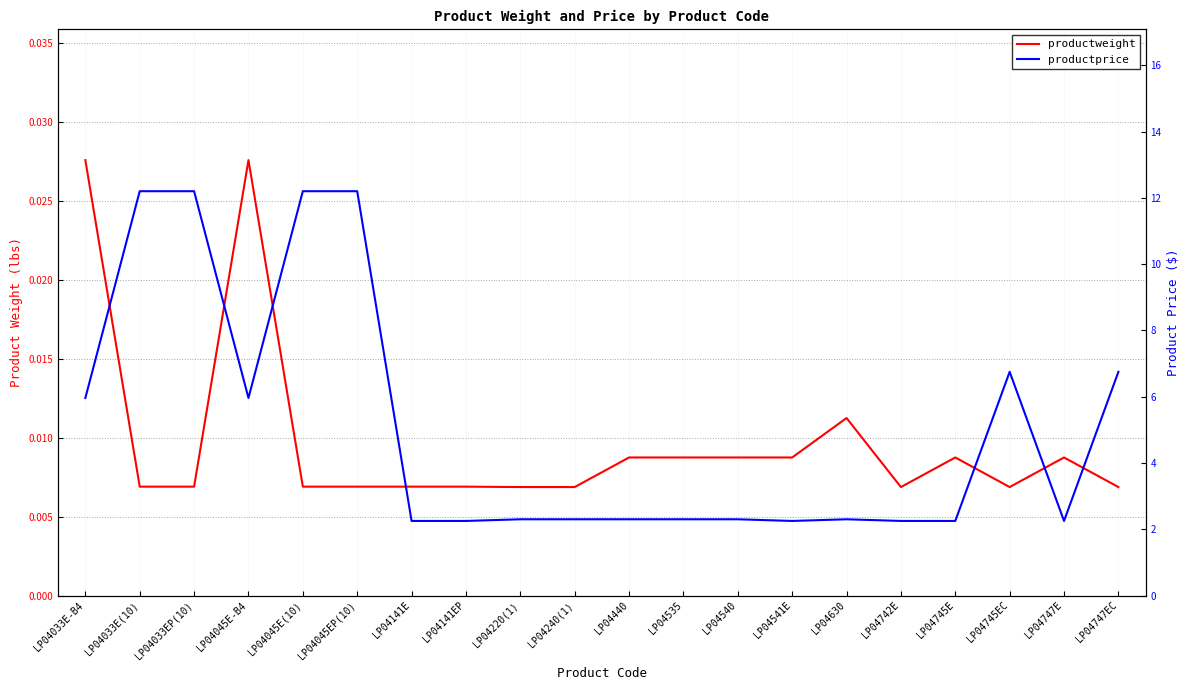

What is the difference between the maximum and minimum values in the productprice series?

9.9